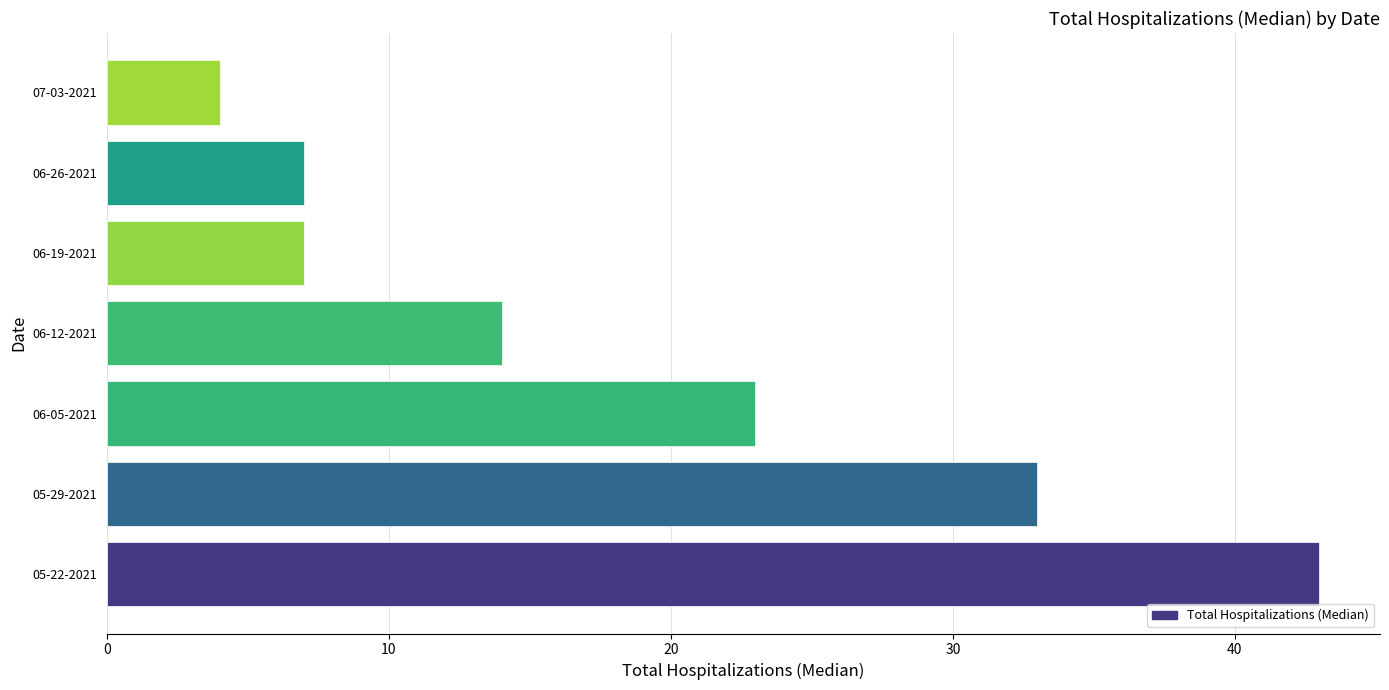

Reading top to bottom, what are all the values shown in this chart?

07-03-2021=4	06-26-2021=7	06-19-2021=7	06-12-2021=14	06-05-2021=23	05-29-2021=33	05-22-2021=43